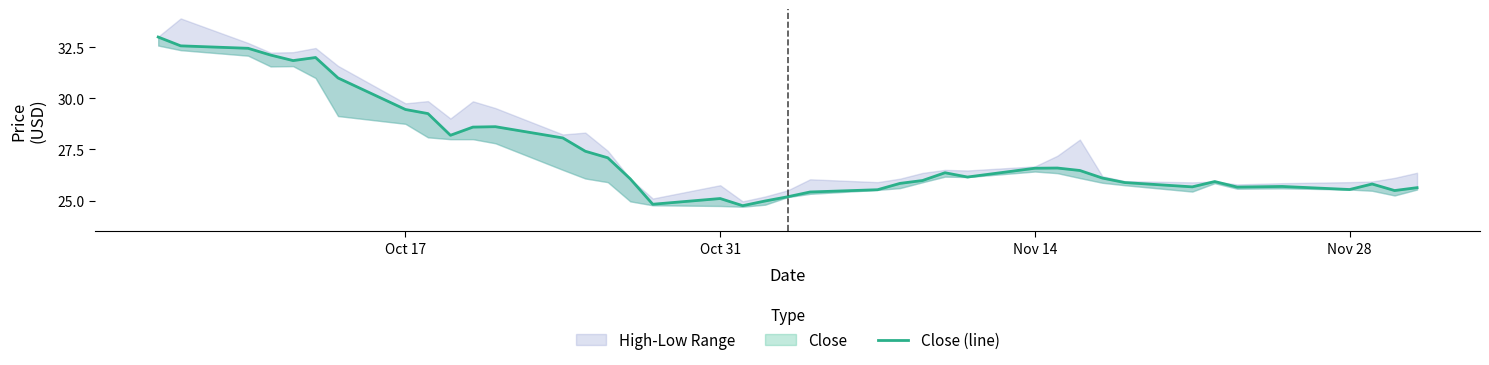

How many values are below 26?

18